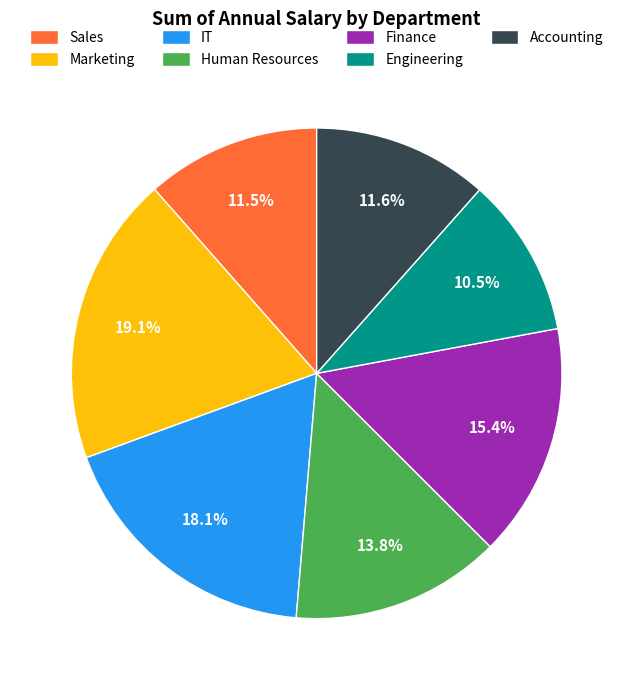

What percentage is NOT represented by Marketing?

80.9%